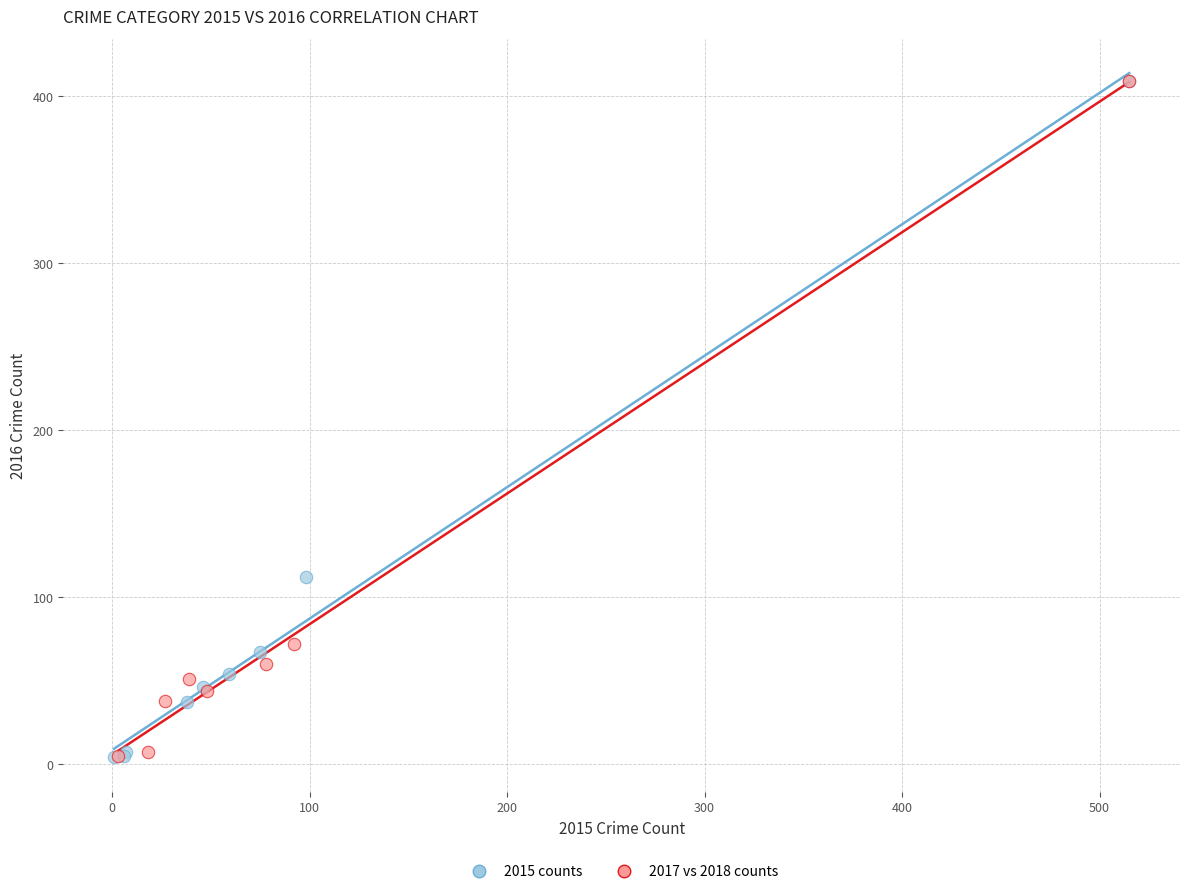

What are all the series names shown in the legend?

2015 counts, 2017 vs 2018 counts